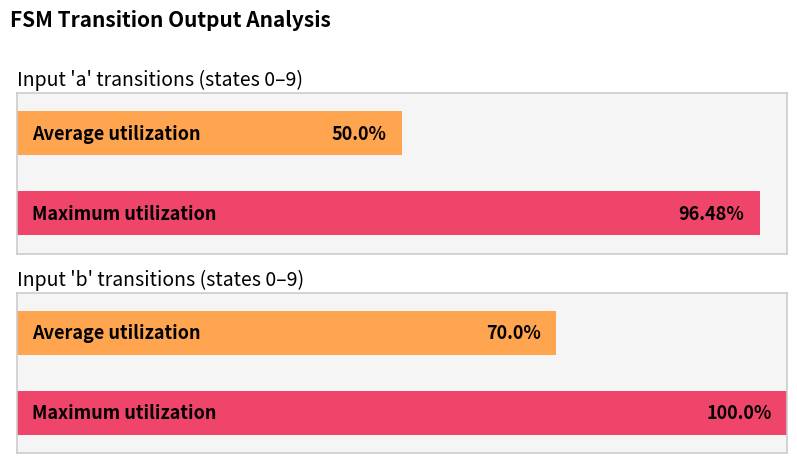

Which series has the largest total across all categories?

Maximum utilization